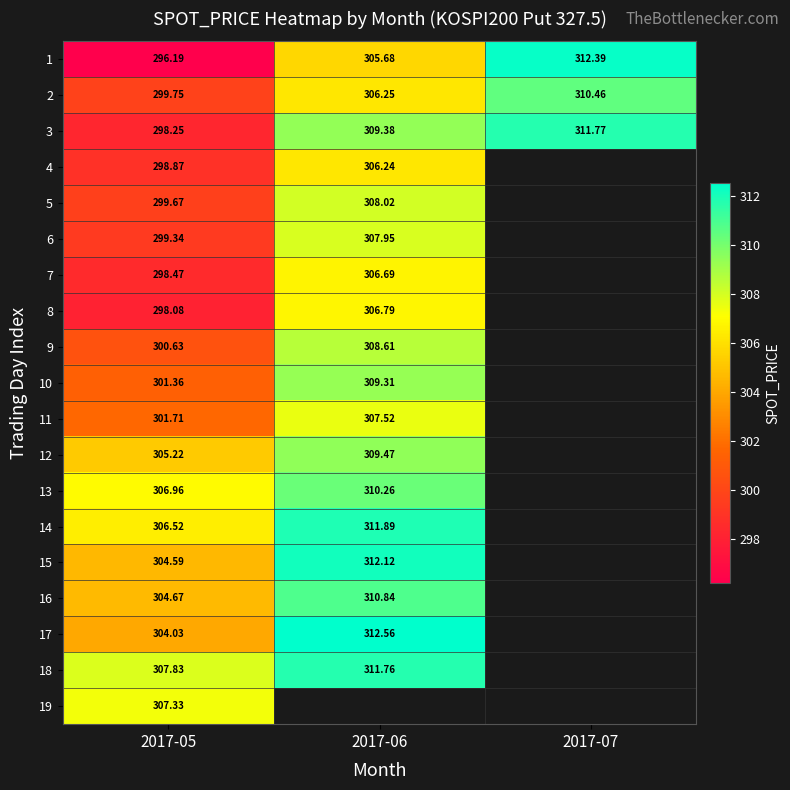

Is the value of 17 at 2017-06 greater than the value of 11 at 2017-07?

No